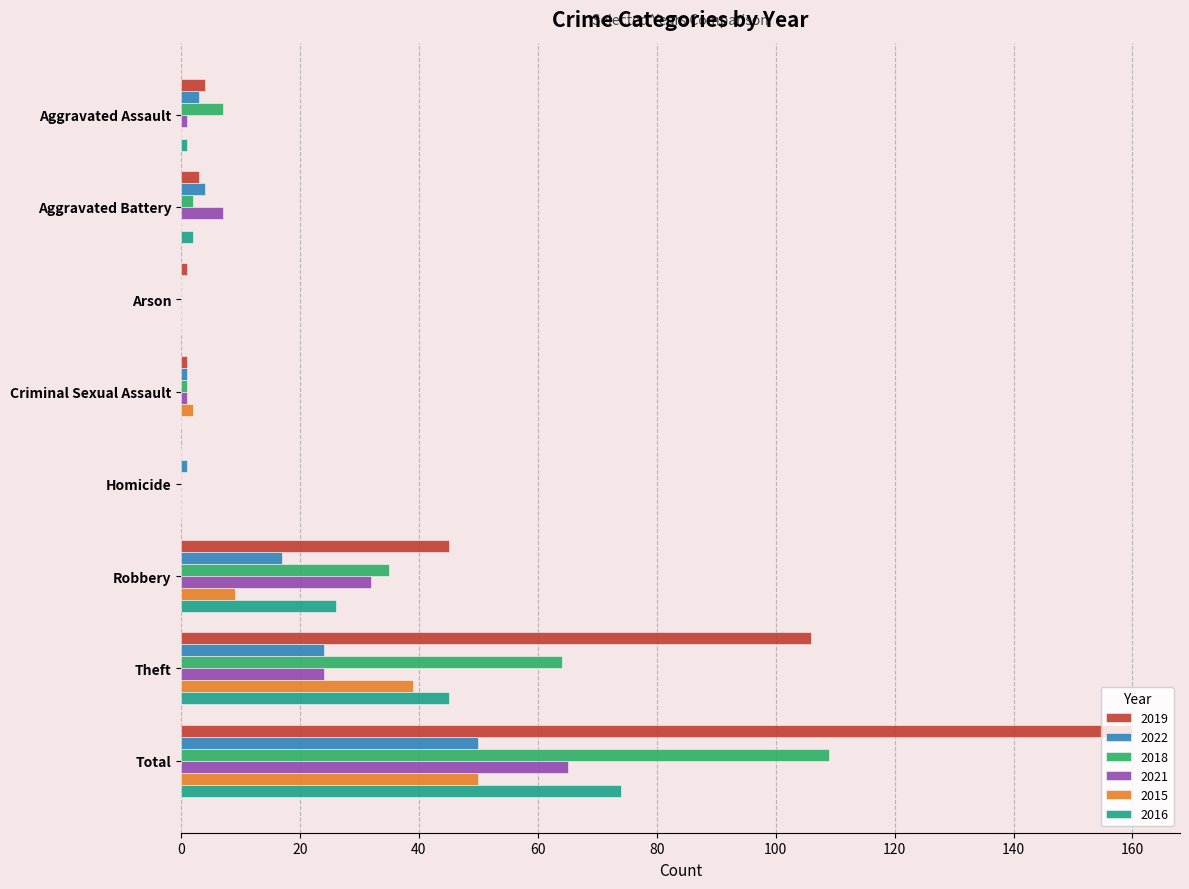

What value does the 2016 series have at Robbery?

26